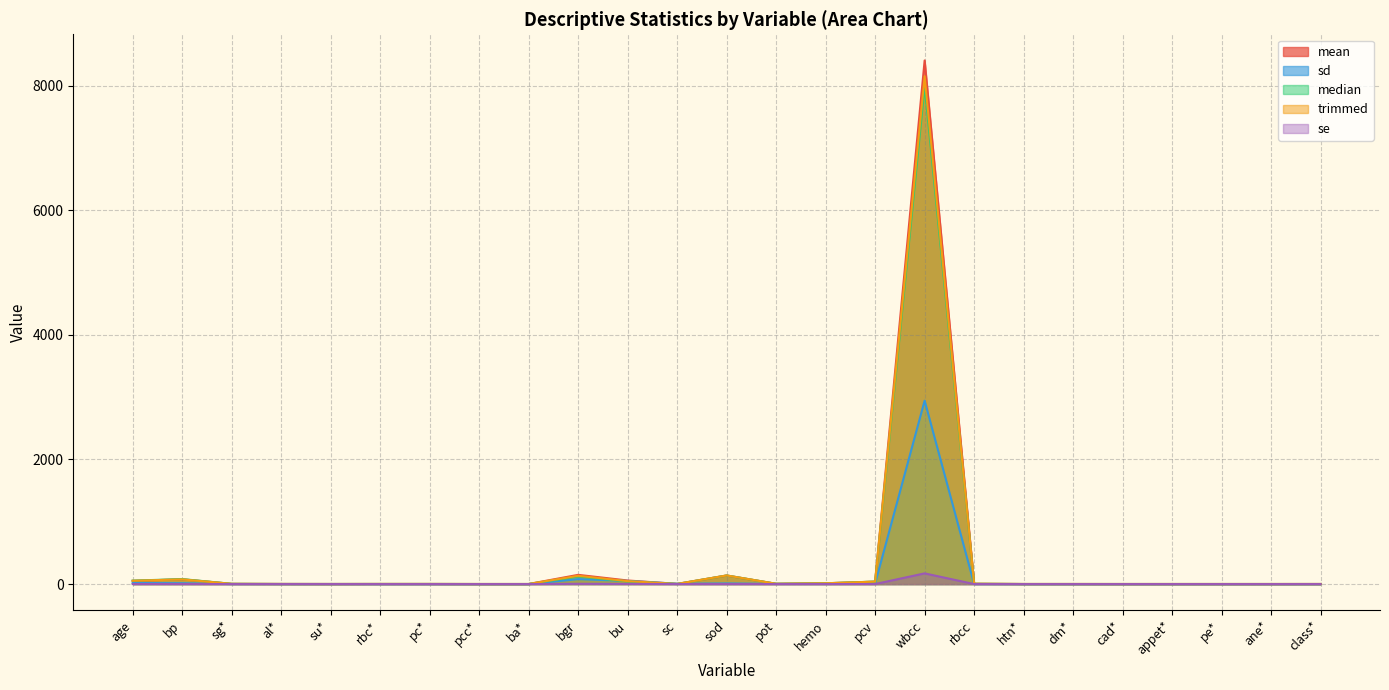

Does the chart have visible grid lines?

Yes